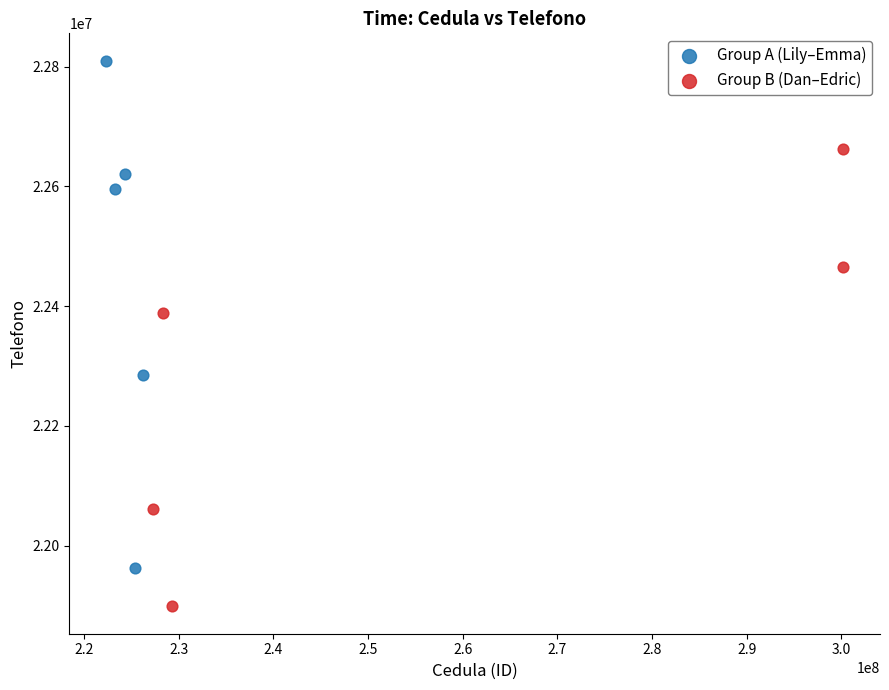

Which series contains the highest Y value?

Group A (Lily–Emma)